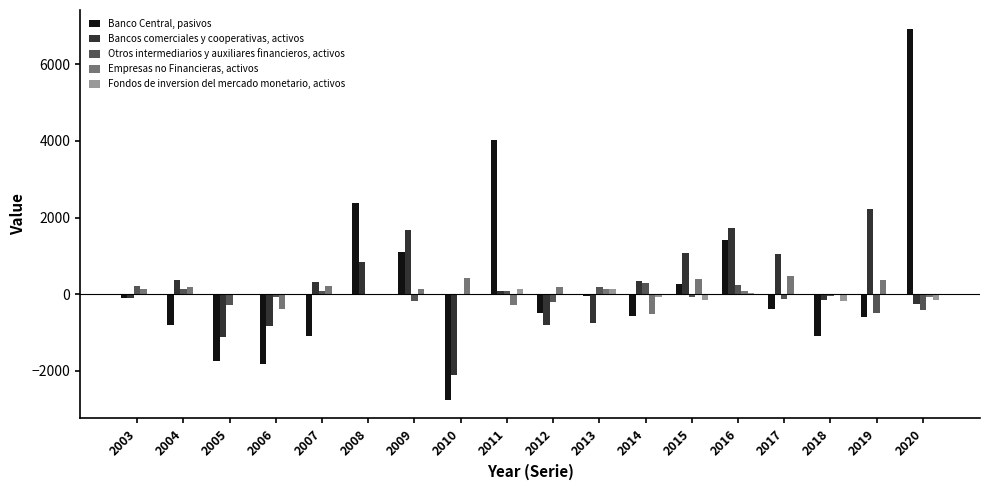

What is the total value across all series at 2019?

1468